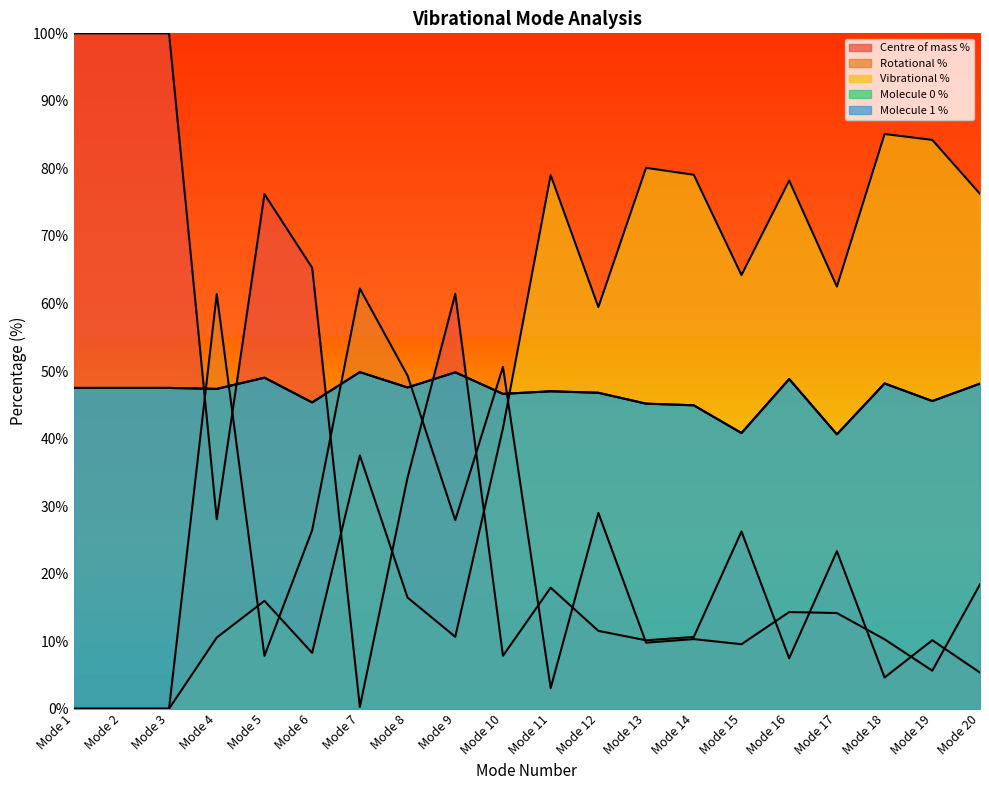

True or false: Molecule 1 % and Rotational % cross at least once.

True